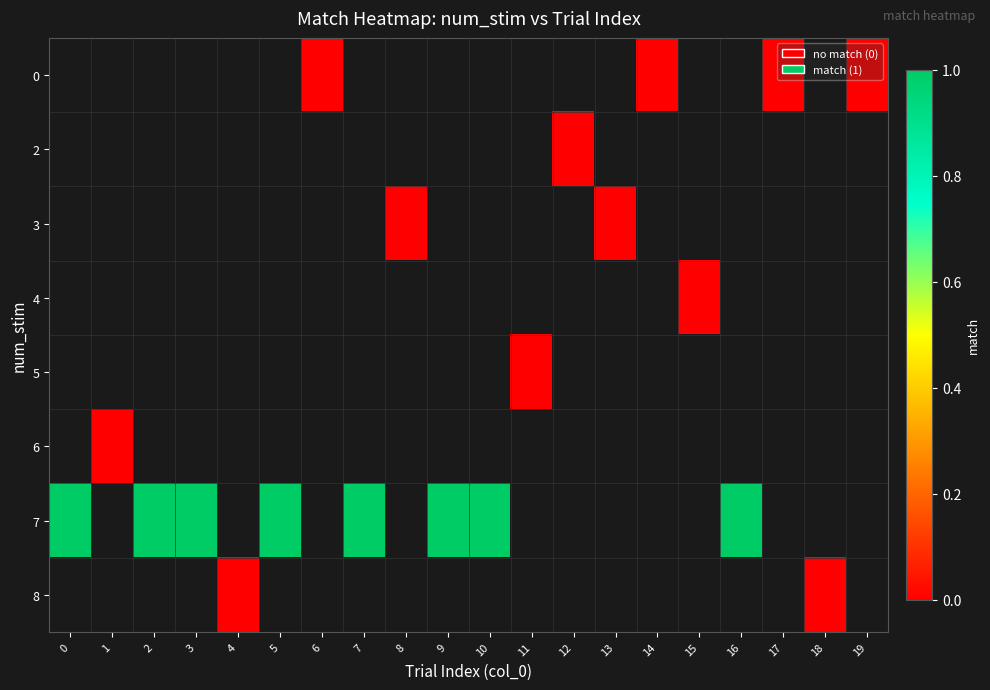

Between 8 and 13, which is larger?

13